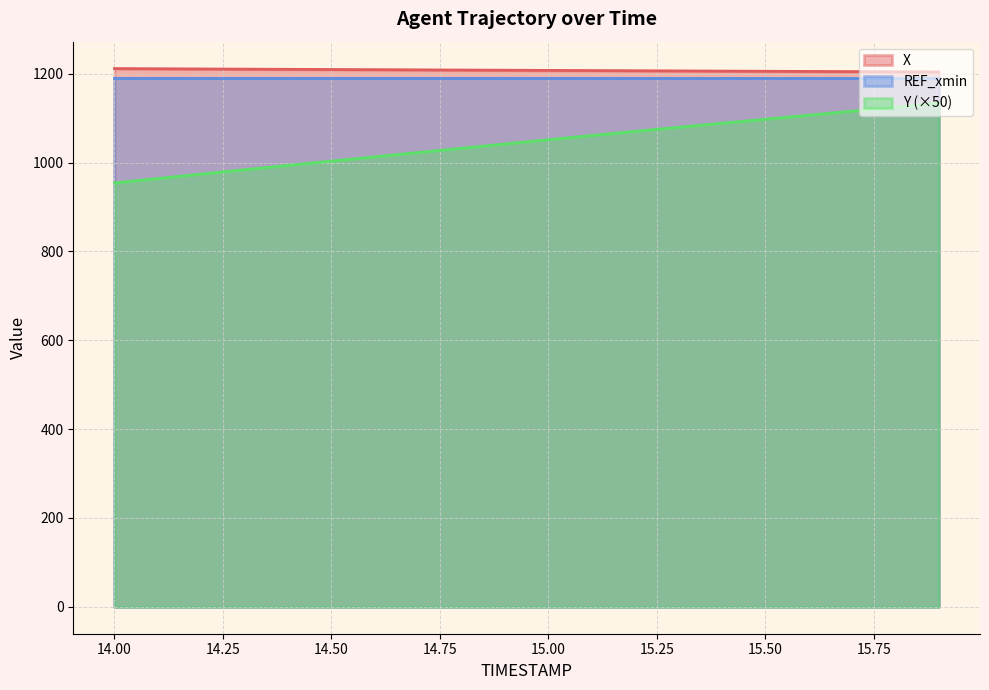

What is the label of the 12th point from the left?

15.1